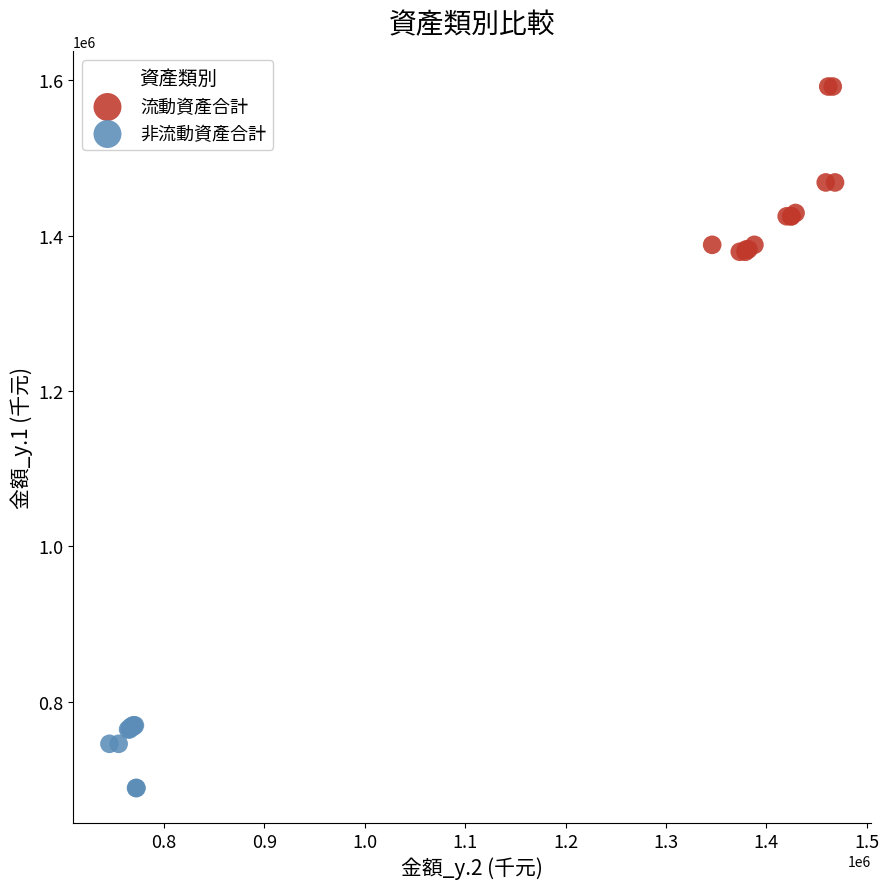

Which series has the largest Y range (max minus min)?

流動資產合計